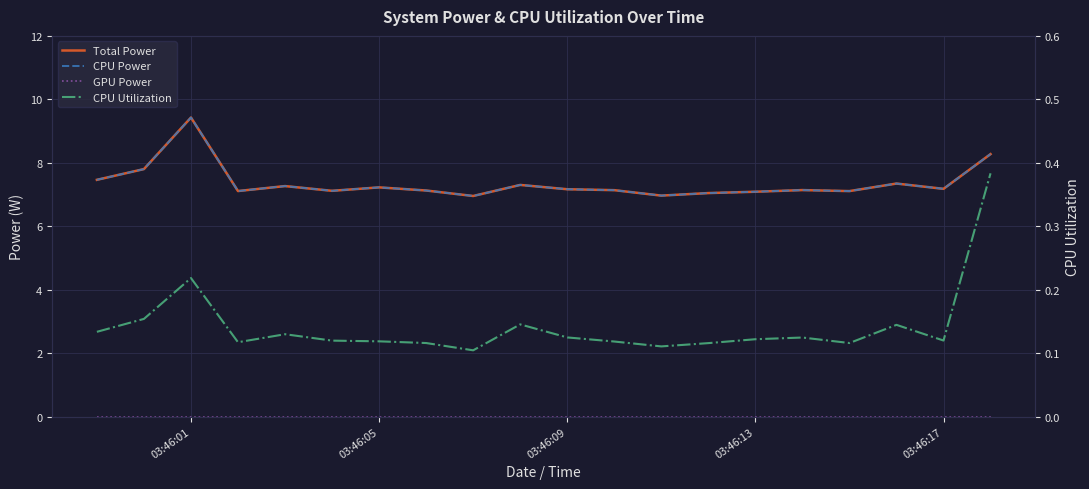

Does the chart display data point markers on the line(s)?

No